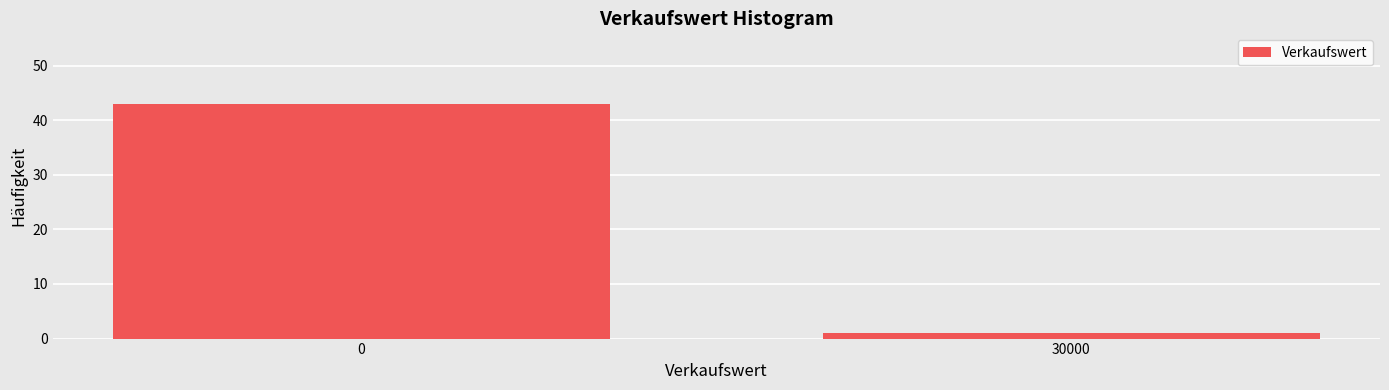

Reading left to right, transcribe all the data shown in this chart.

0=43	30000=1